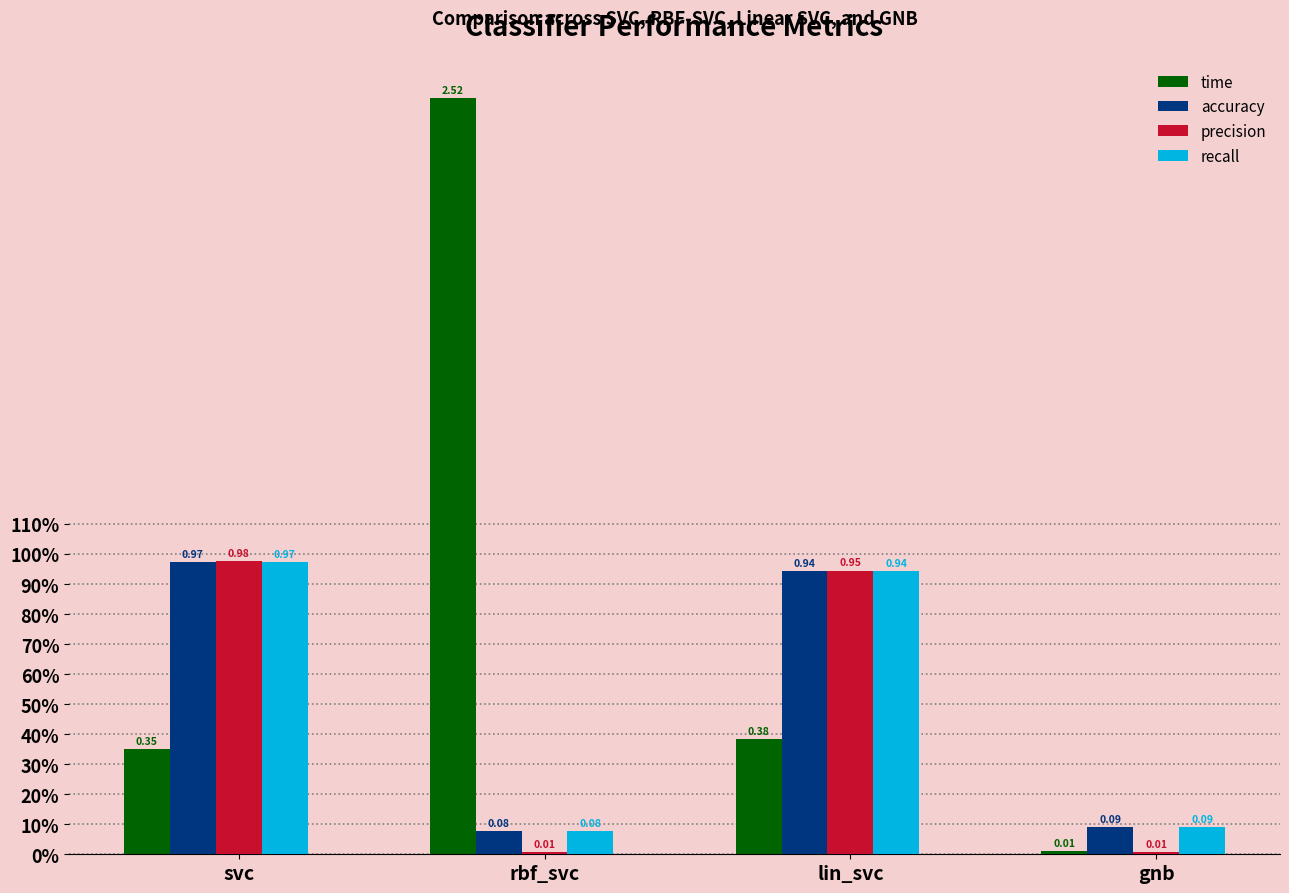

Are the bars grouped side by side (vs. stacked)?

Yes